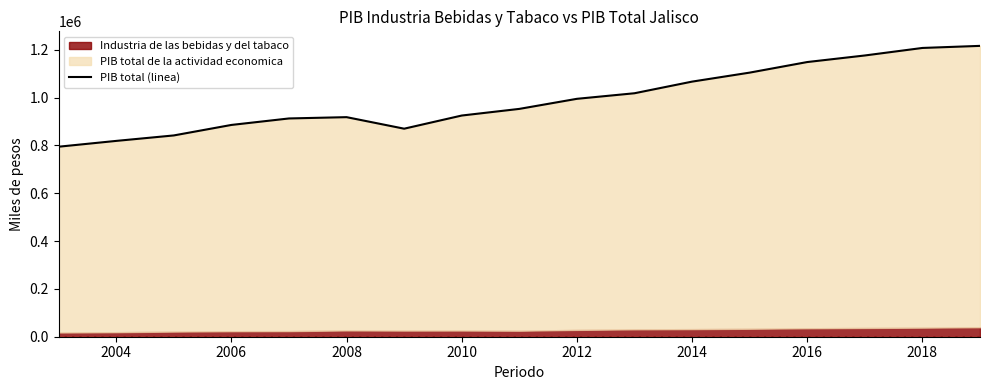

How many values are below 953148?

8